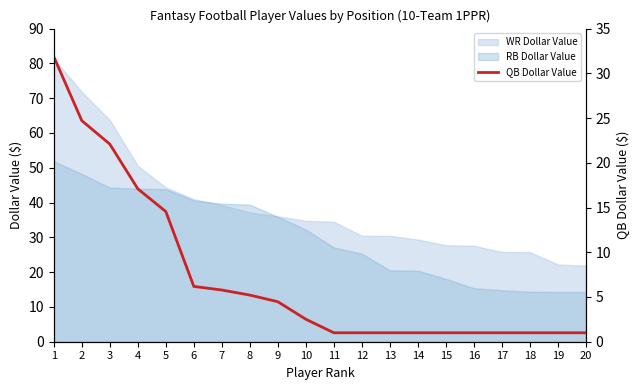

How many data points are above 2?

10